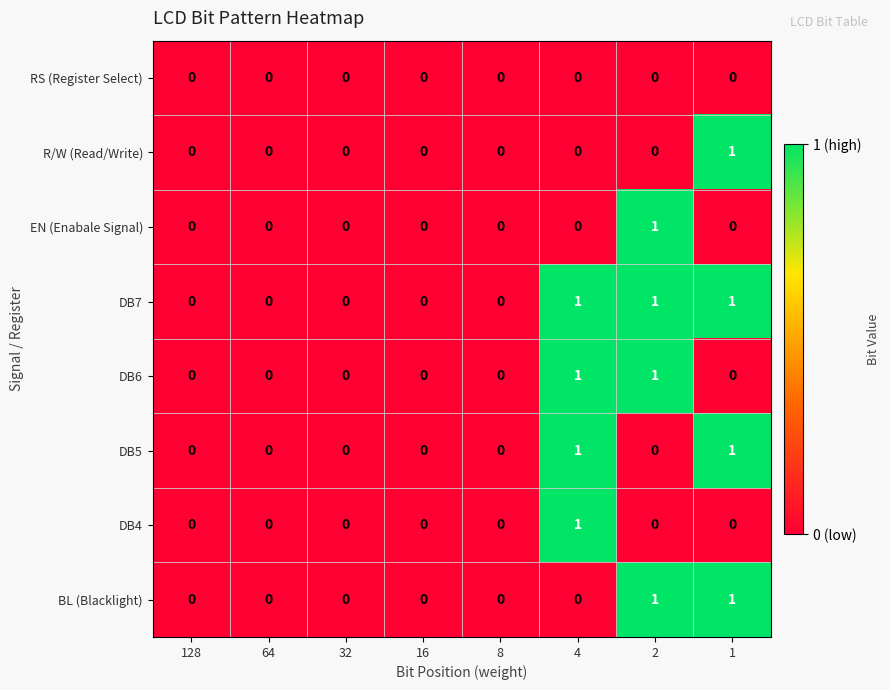

How many BL (Blacklight) values are between 0 and 1?

8